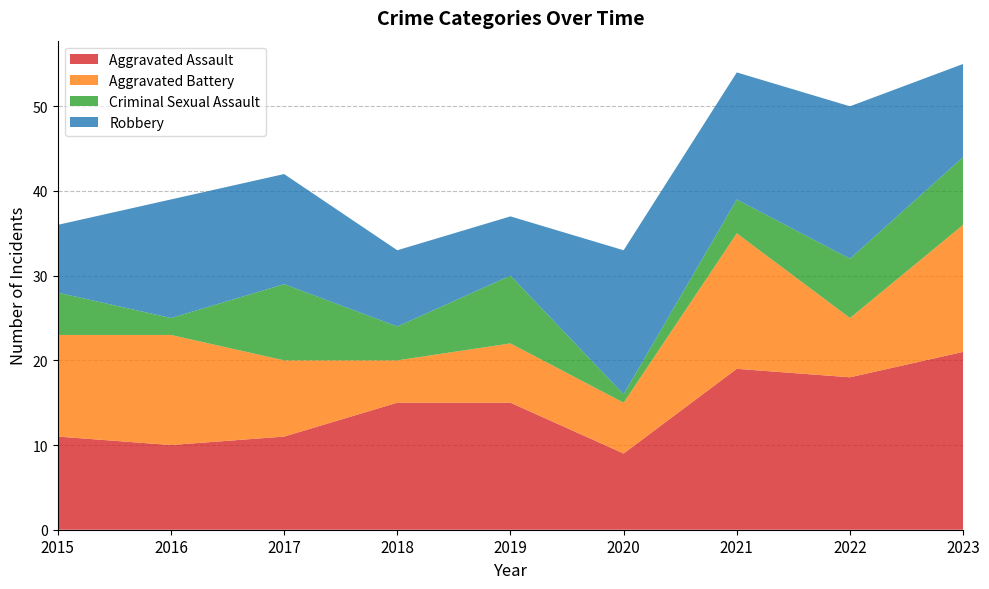

Reading right to left, list all the values displayed in this chart.

Aggravated Assault: 2023=21	2022=18	2021=19	2020=9	2019=15	2018=15	2017=11	2016=10	2015=11
Aggravated Battery: 2023=15	2022=7	2021=16	2020=6	2019=7	2018=5	2017=9	2016=13	2015=12
Criminal Sexual Assault: 2023=8	2022=7	2021=4	2020=1	2019=8	2018=4	2017=9	2016=2	2015=5
Robbery: 2023=11	2022=18	2021=15	2020=17	2019=7	2018=9	2017=13	2016=14	2015=8